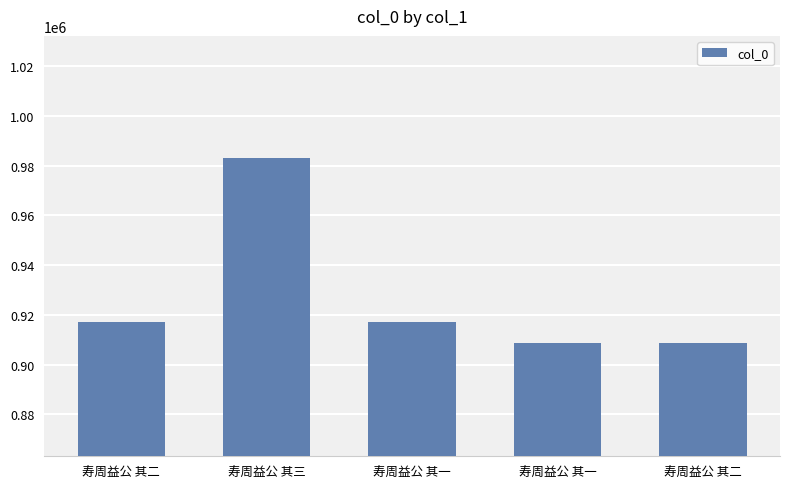

What is the value of the 2nd bar from the left?

982929